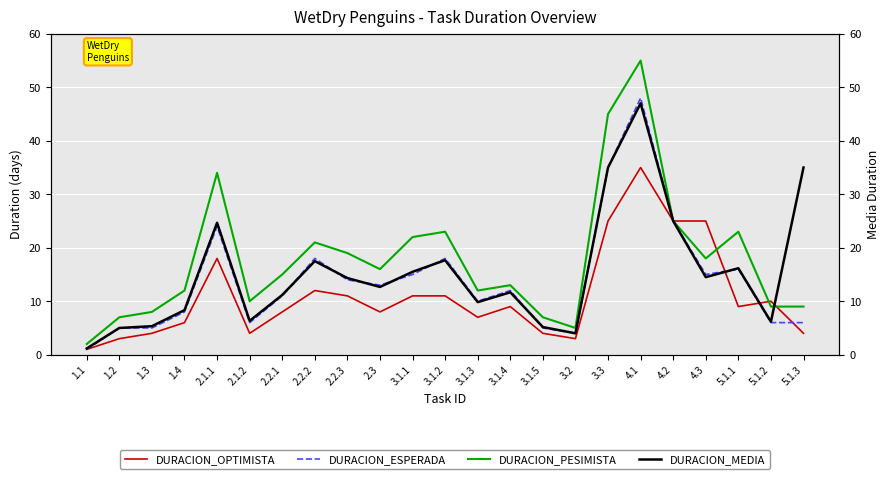

Which category has the lowest value in the DURACION_ESPERADA series?

1.1